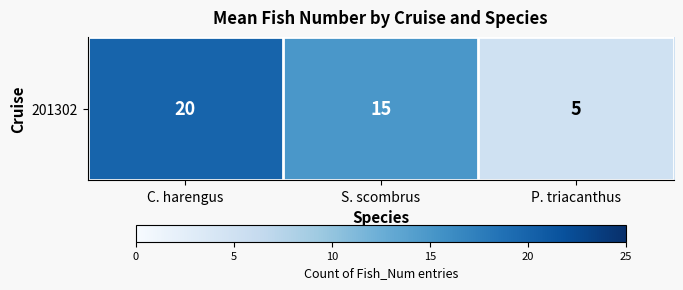

List the labels in order of value, largest first.

C. harengus, S. scombrus, P. triacanthus